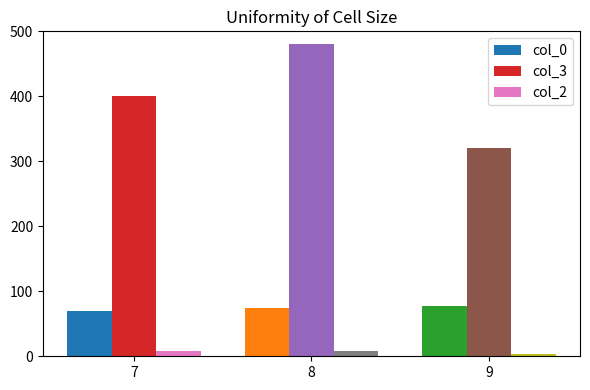

Is it true that col_0 equals 78 at 9?

True